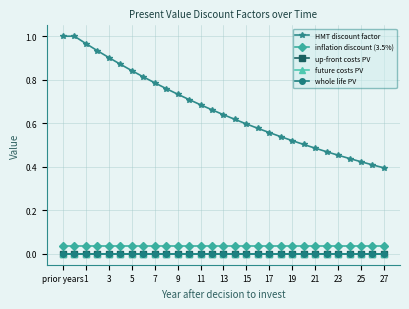

At which category is the sum across all series the highest?

prior years